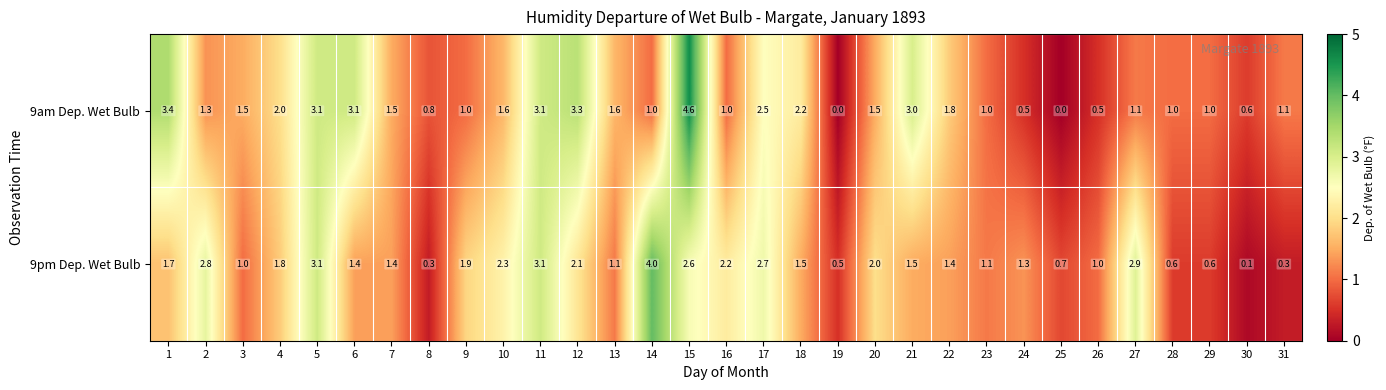

List the series in order of their peak value, highest first.

9am Dep. Wet Bulb, 9pm Dep. Wet Bulb